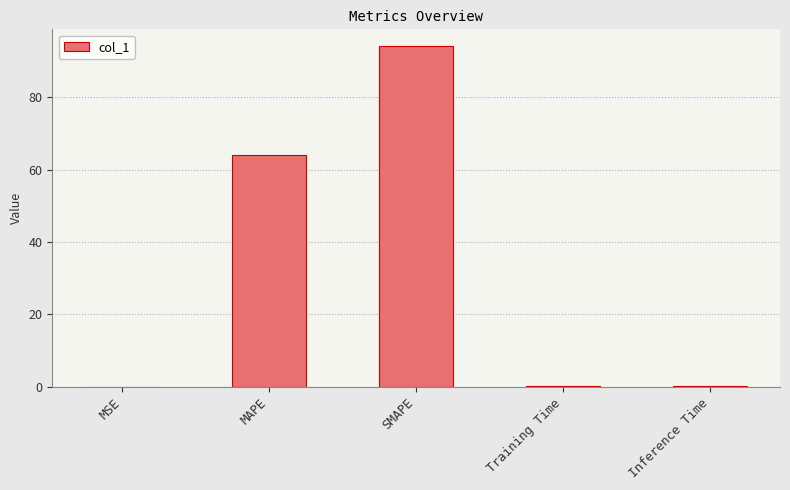

What is the maximum value shown in the chart?

94.1